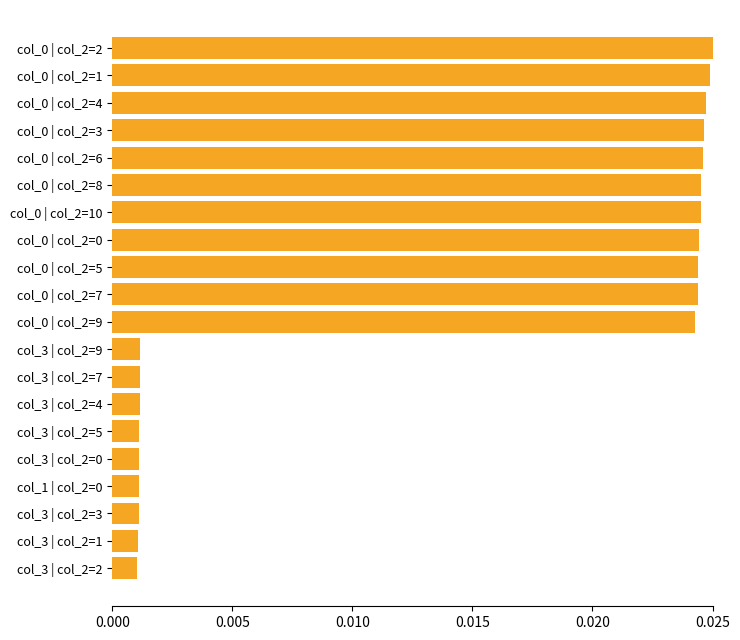

What is the sum of all values?

0.3